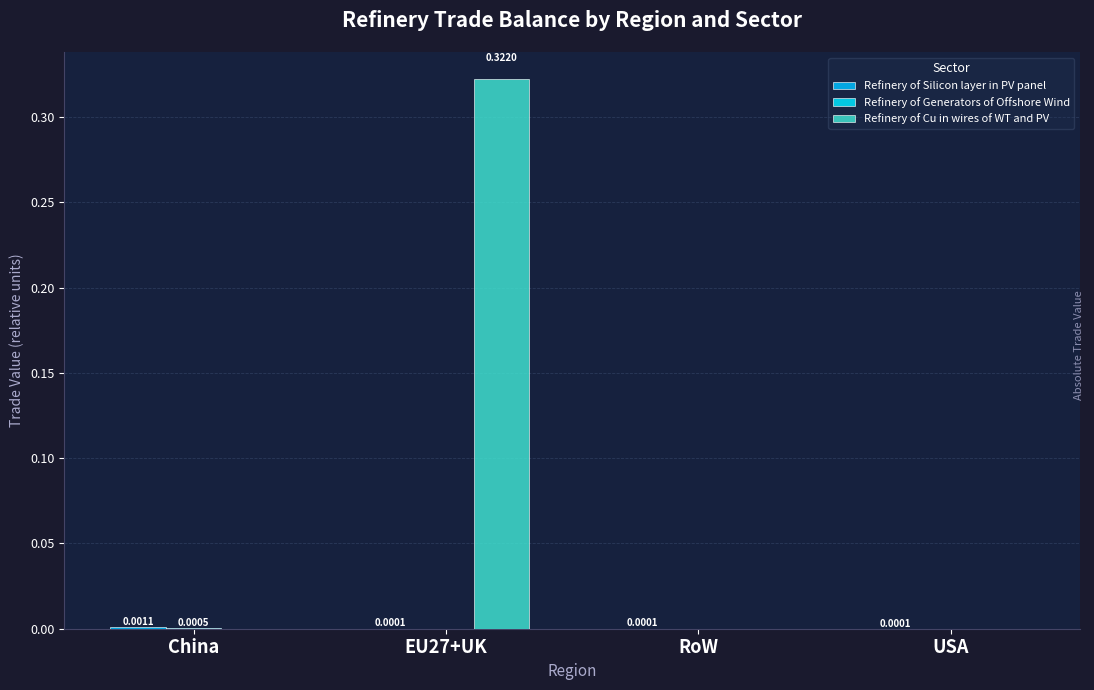

Count the number of categories in the chart.

4